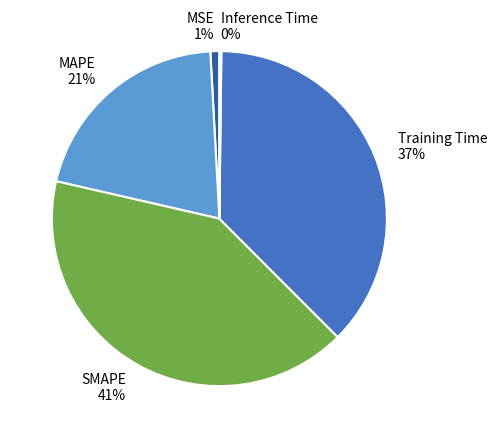

Which has a higher value, Training Time or MAPE?

Training Time